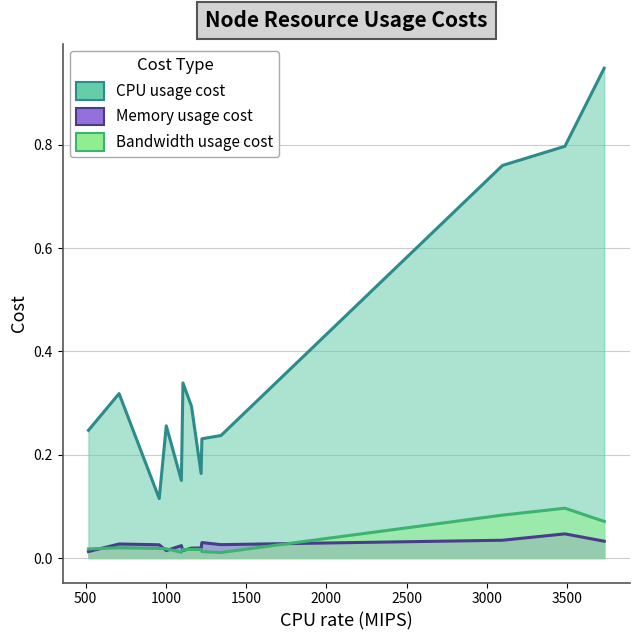

Does the chart display data point markers on the line(s)?

No